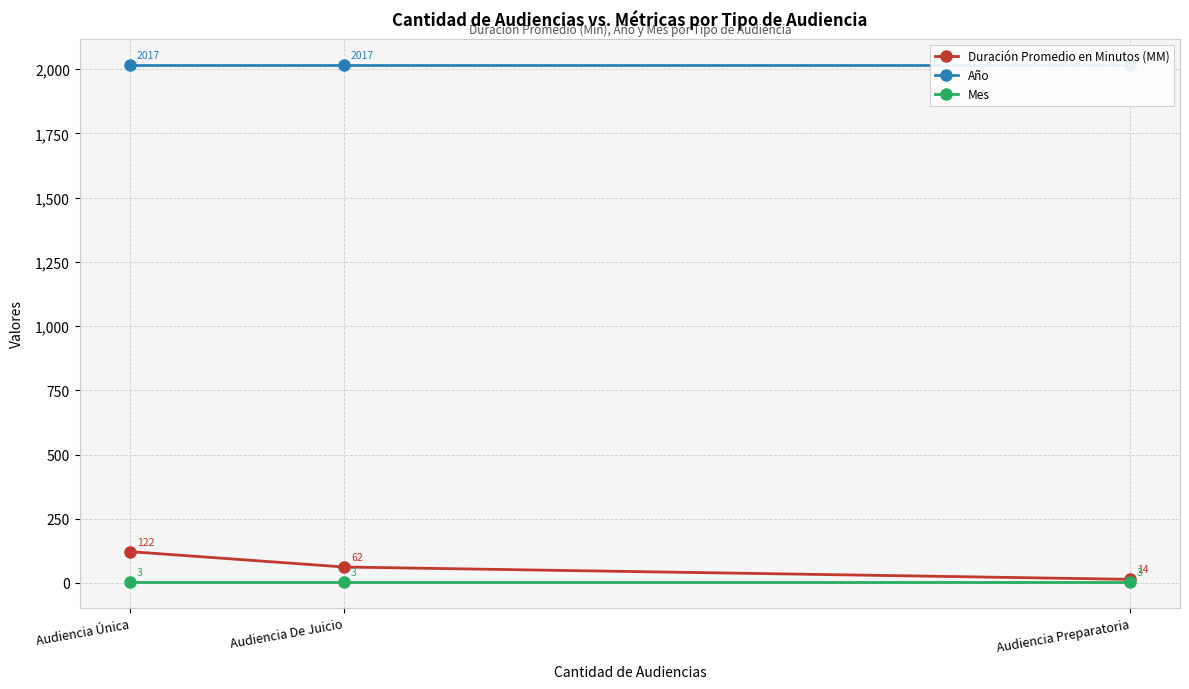

True or false: Duración Promedio en Minutos (MM) has a value of 14 at Audiencia Preparatoria.

True